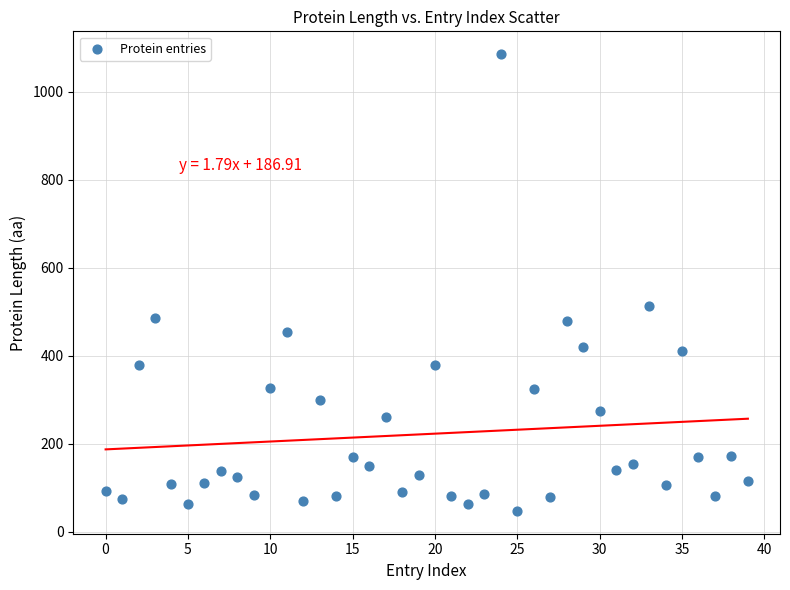

What Y value in the scatter plot is closest to 566?

513